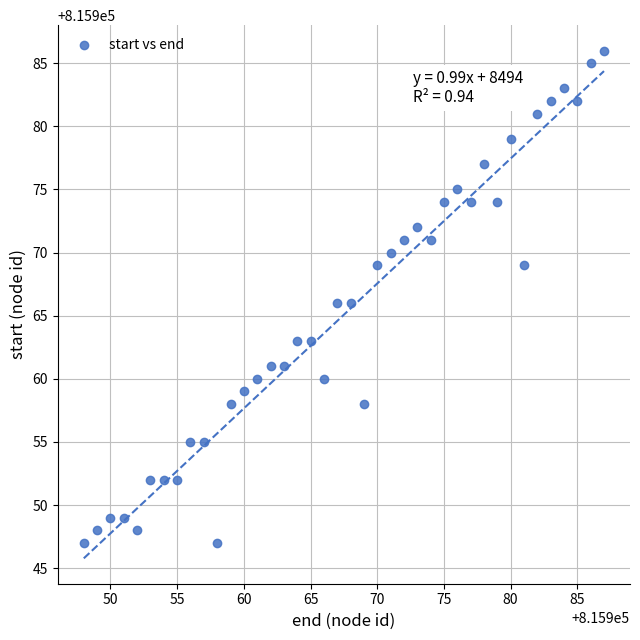

What is the range of Y values (max minus min)?

39